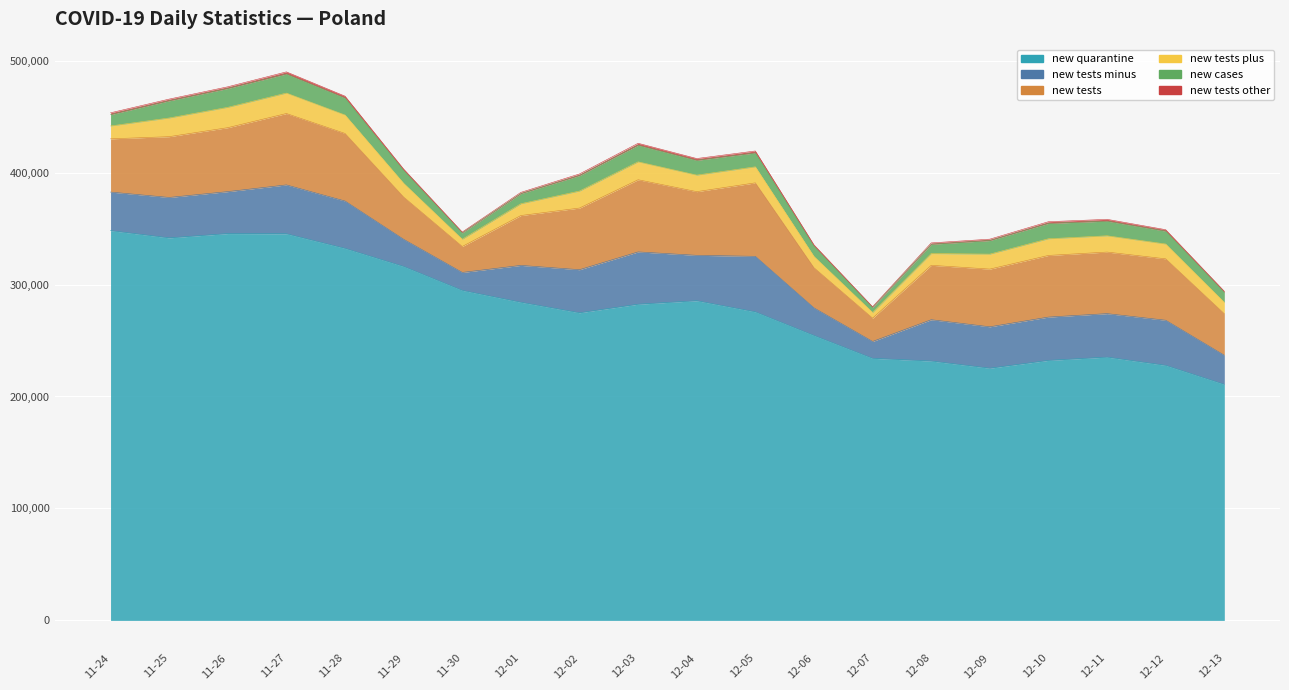

What is the average value of the new_quarantine series?

278893